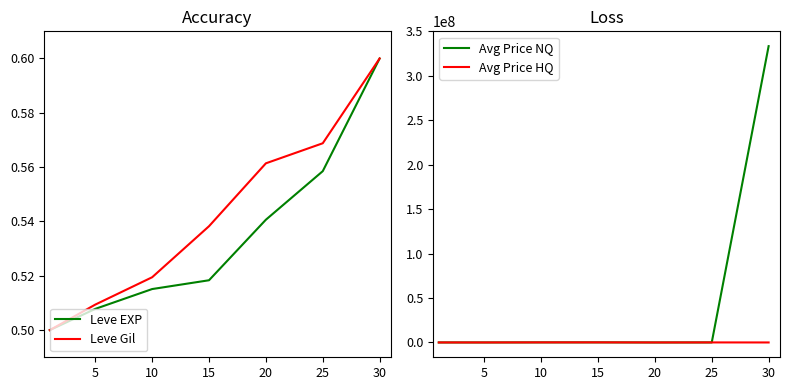

How many data points in Avg Price HQ are less than 9657?

3